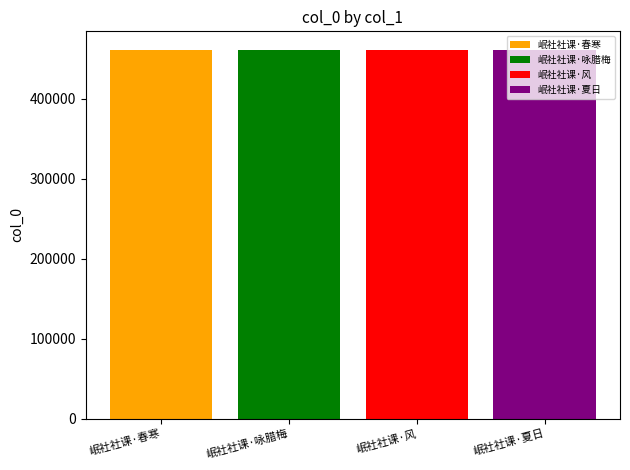

How many data points does each series have?

1